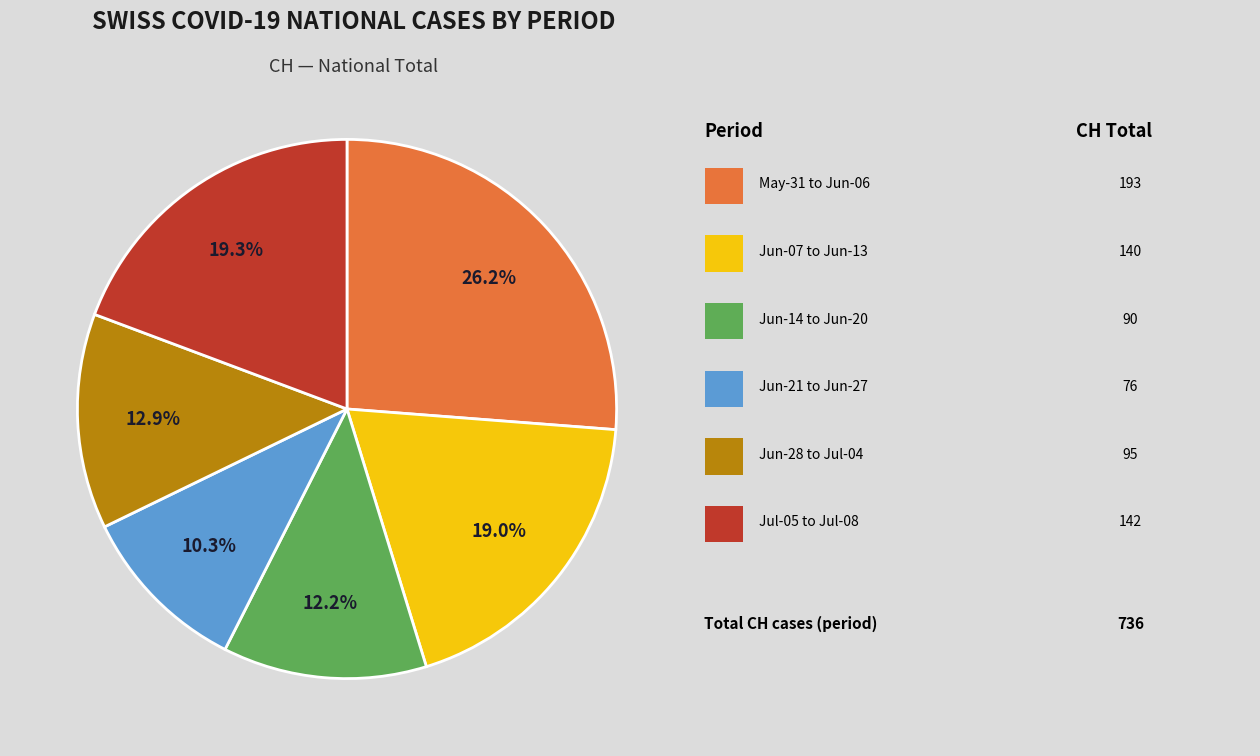

Does any single category account for the majority?

No